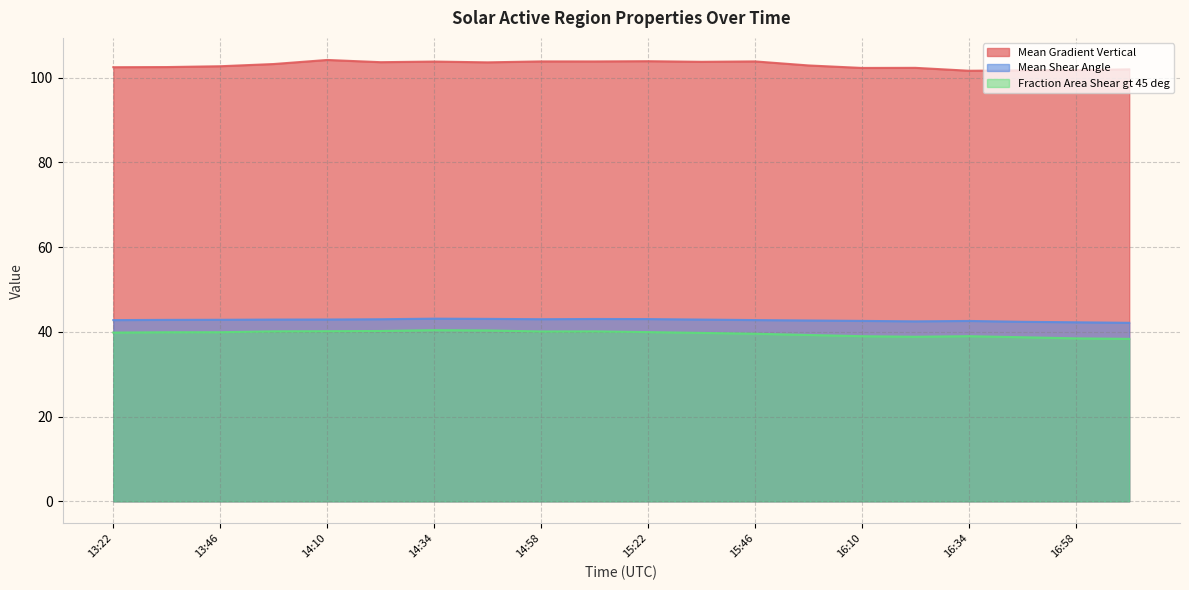

Which has a higher value, 17:10 or 16:22?

16:22